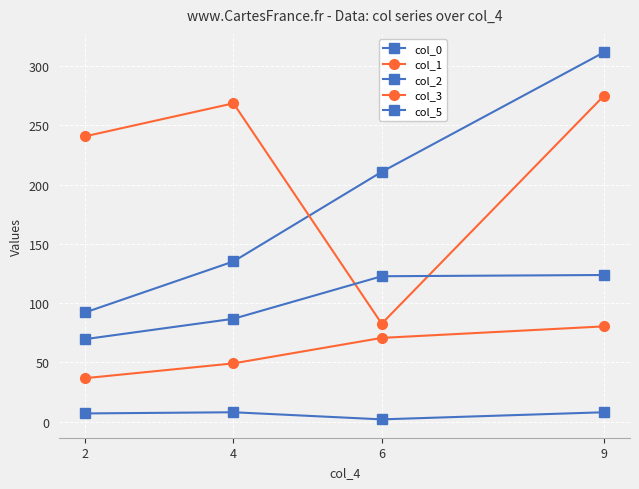

Which series has the largest range (max minus min)?

col_0